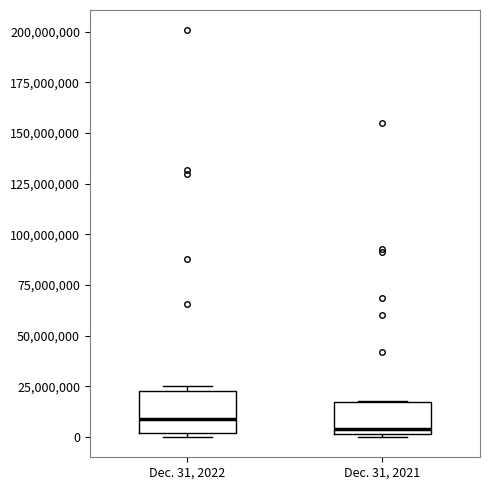

Reading left to right, transcribe this box plot: for each box, give where its median line is, the range the box spans, and where its two whiskers end, as read against the y-axis. The values are not printed on the chart, so give them approximately, as read against the axis.

Dec. 31, 2022: median 10000000, box 0 to 25000000, whiskers 0 (just below the box's lower edge) to 25000000 (just above the box's upper edge)
Dec. 31, 2021: median 5000000, box 0 to 15000000, whiskers 0 to 20000000